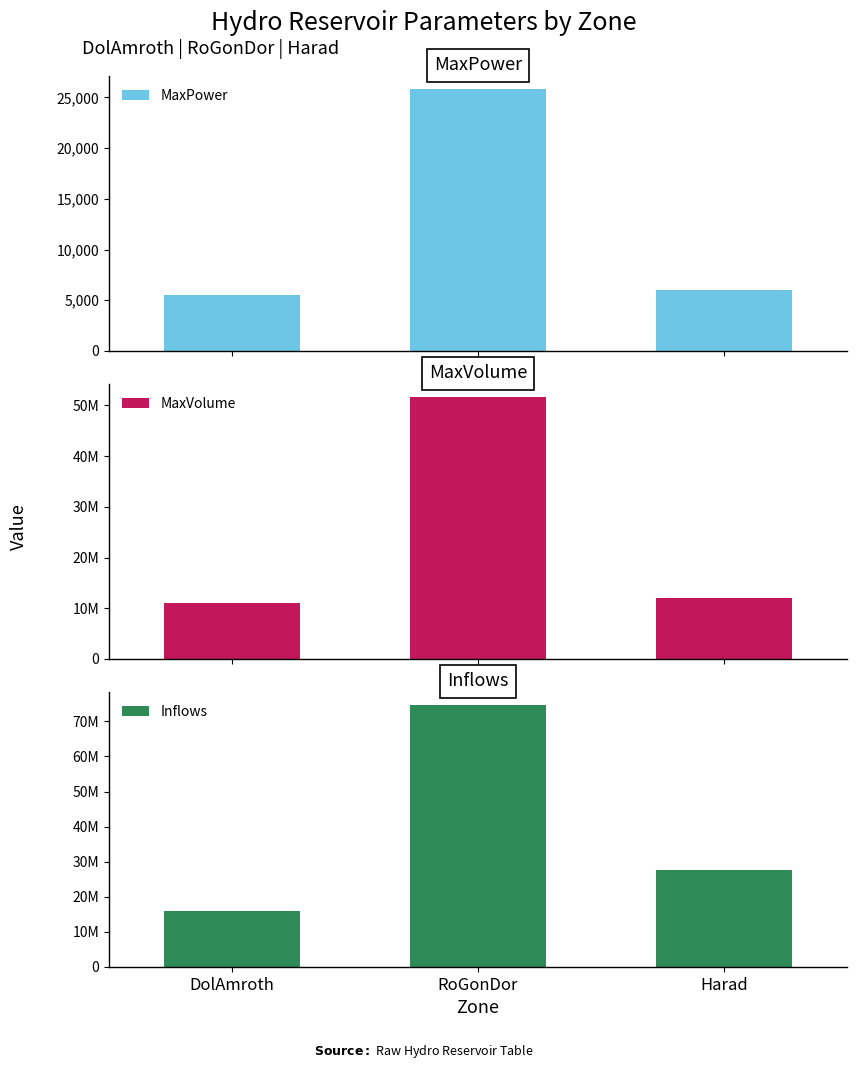

What position from the left is RoGonDor?

2